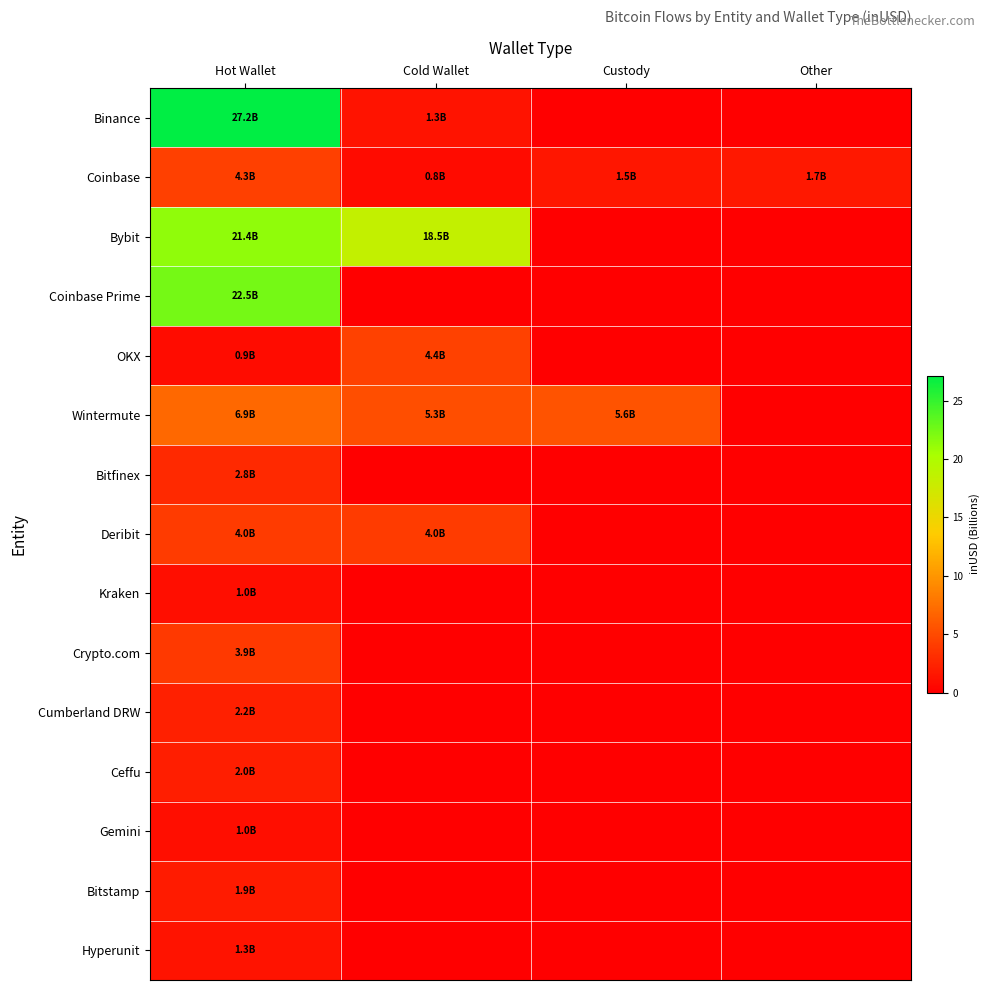

What is the maximum value shown in the chart?

27.2